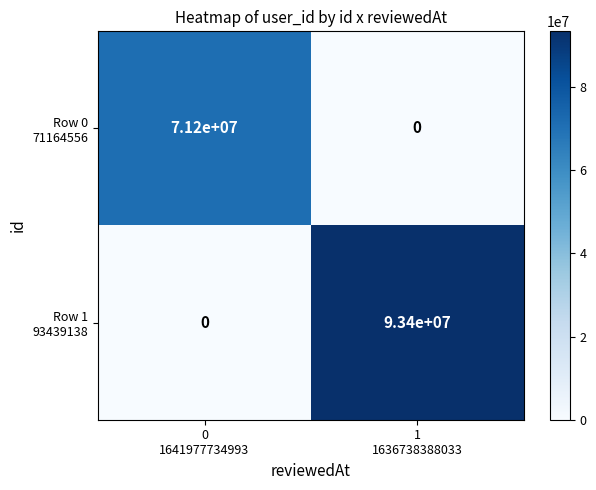

What is the greatest value displayed?

93400000